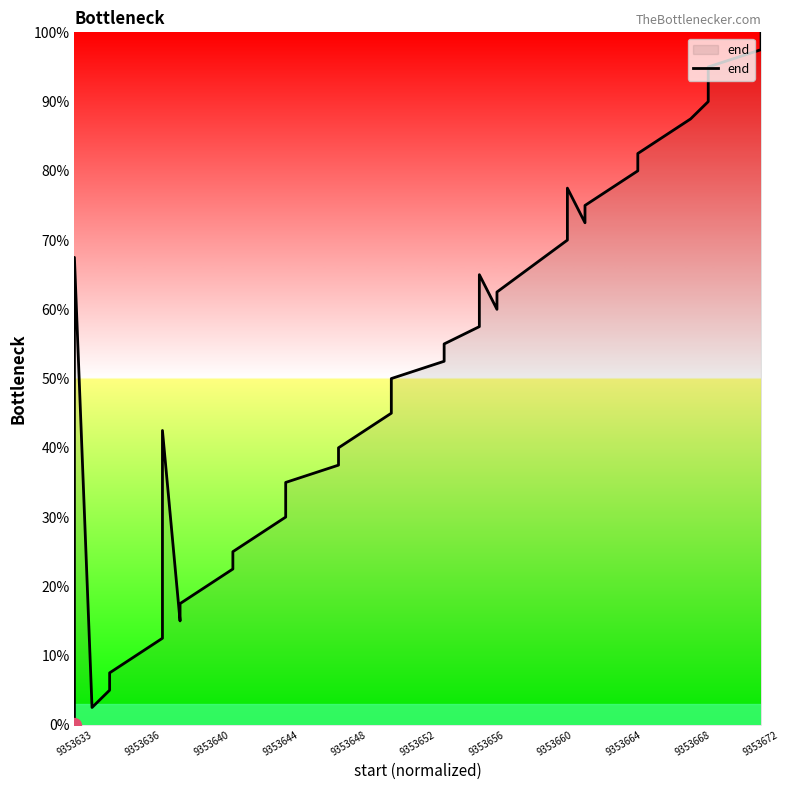

The chart shows a value of 161.4 at 37. True or false?

False